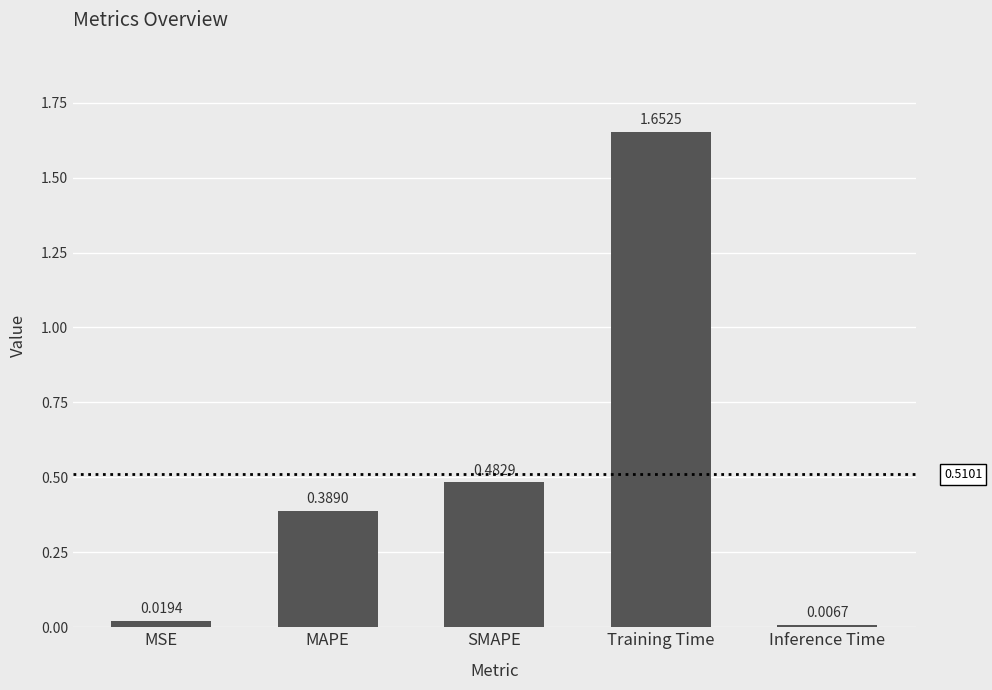

Does the chart contain stacked bars?

No